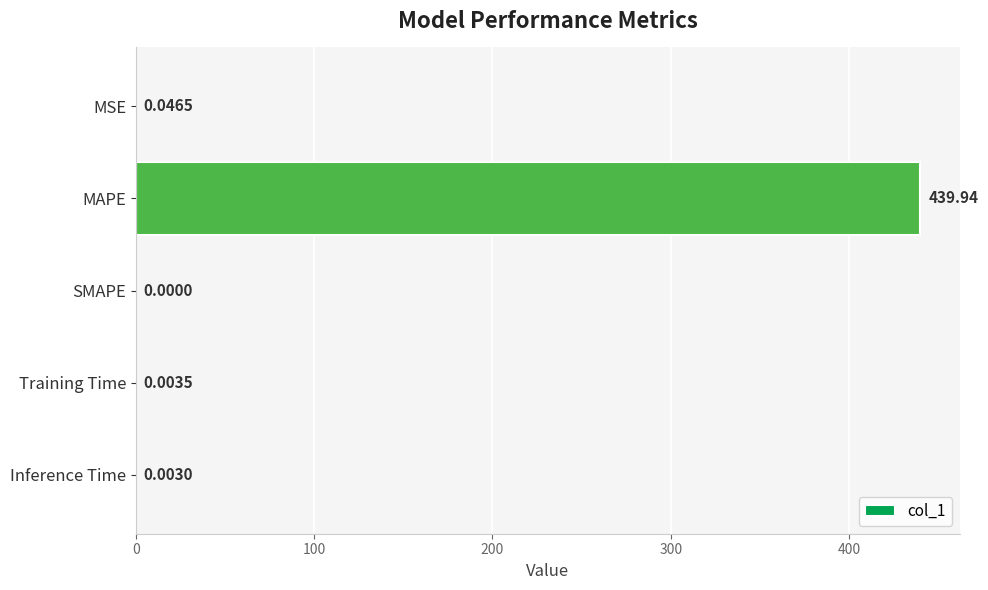

Are the bars horizontal?

Yes